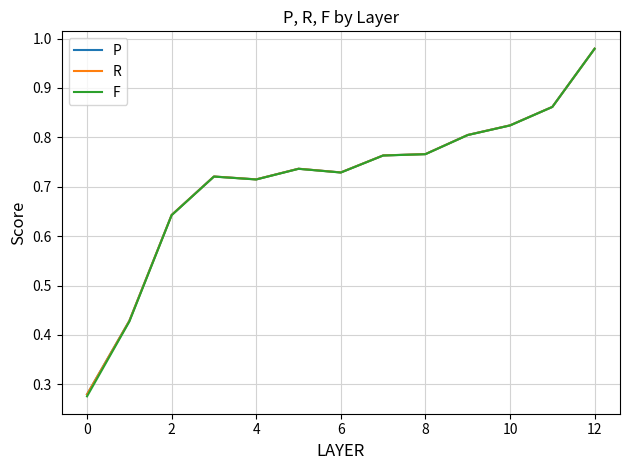

How many series are shown in this chart?

3